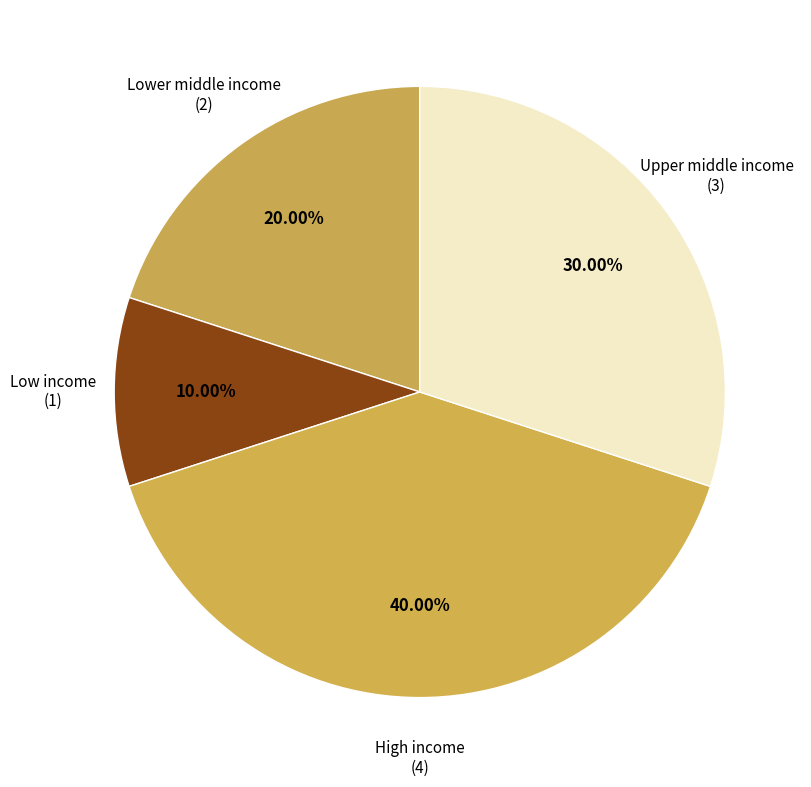

To the nearest percent, what percentage of the pie is Lower middle income?

20%